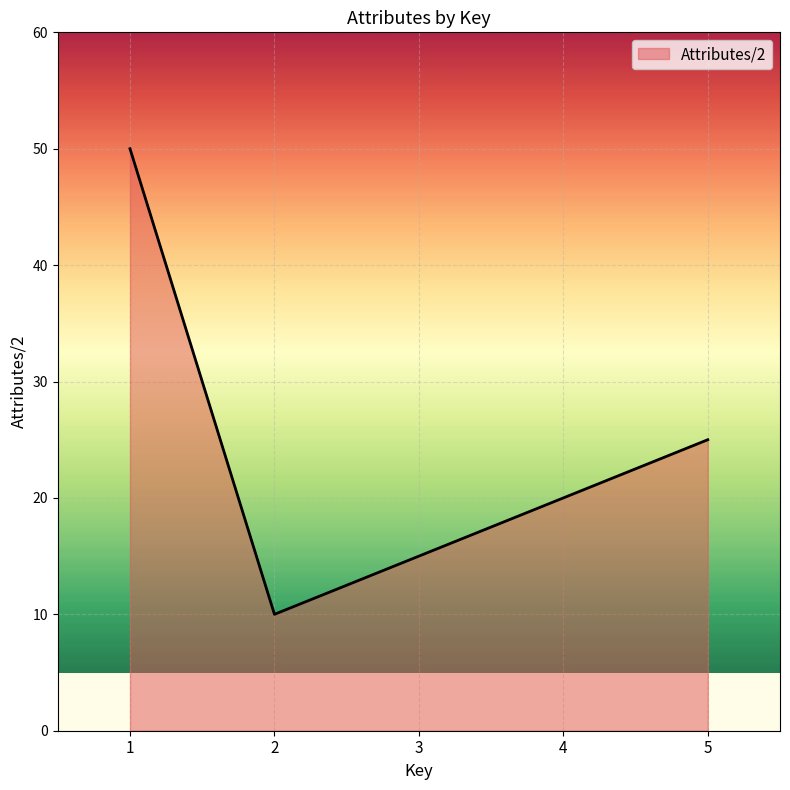

What is the sum of the values at 1 and 2?

60